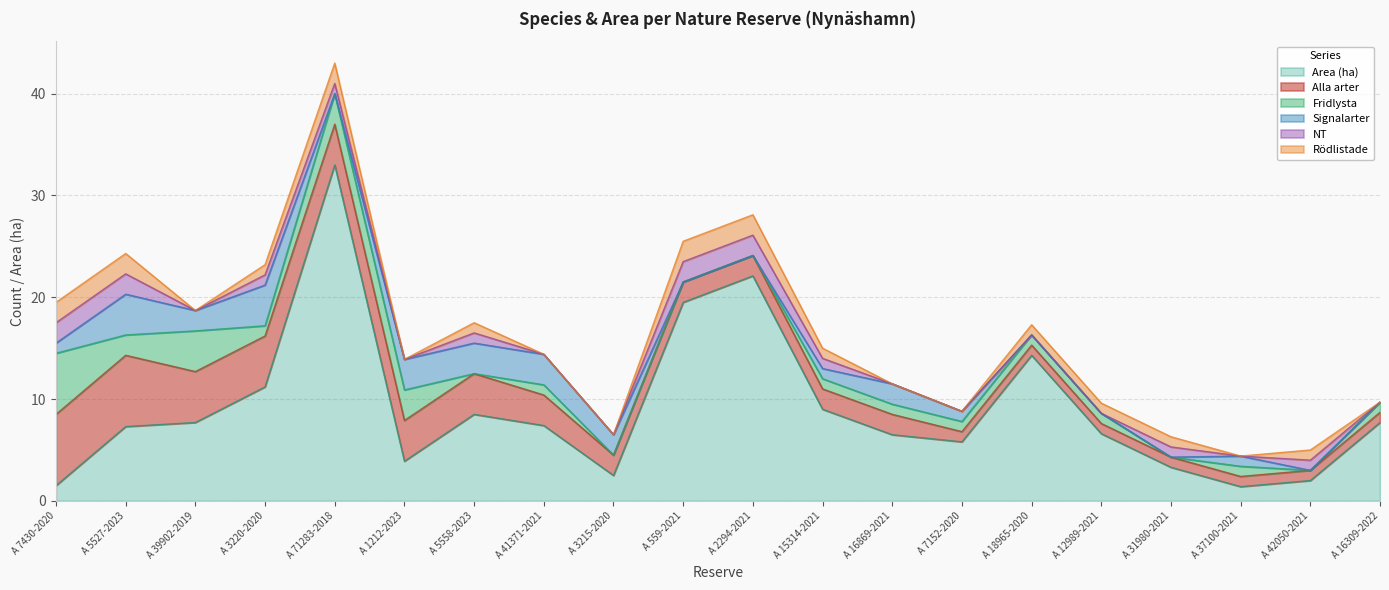

Is the value of Area (ha) at A 31980-2021 greater than the value of Rödlistade at A 12989-2021?

Yes